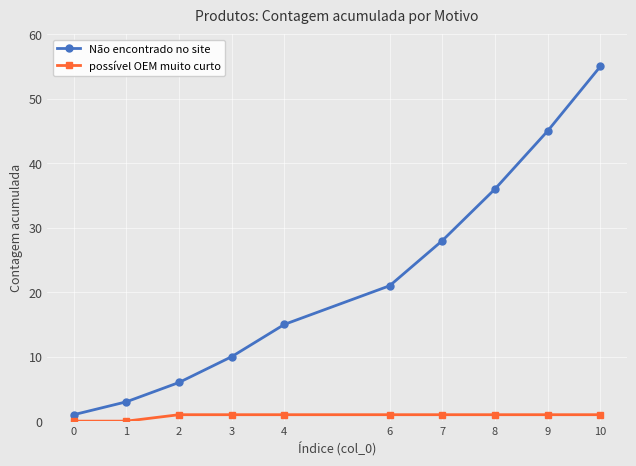

Count the number of categories in the chart.

10